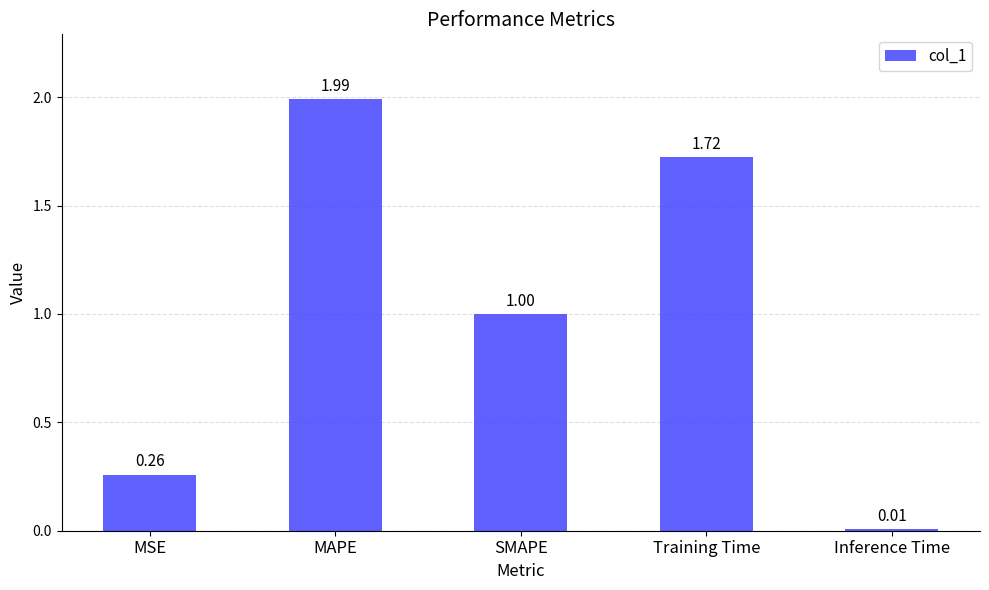

Where is the data nearest to the value 0?

Inference Time